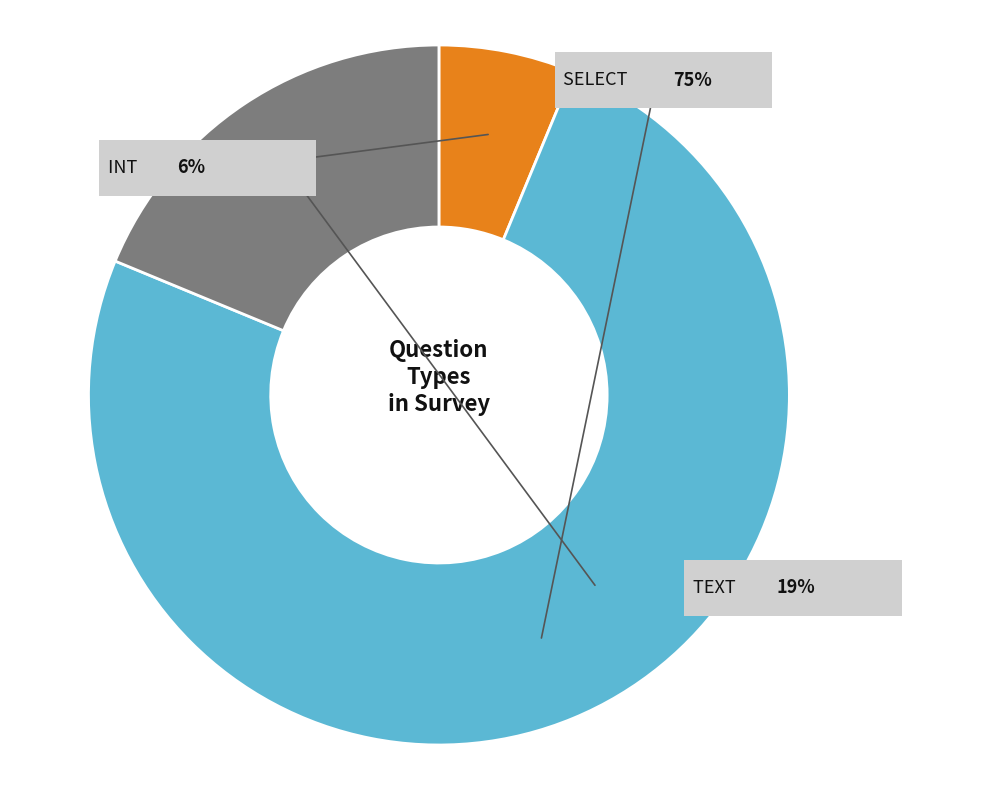

Do select and text together represent more than half of the pie?

Yes